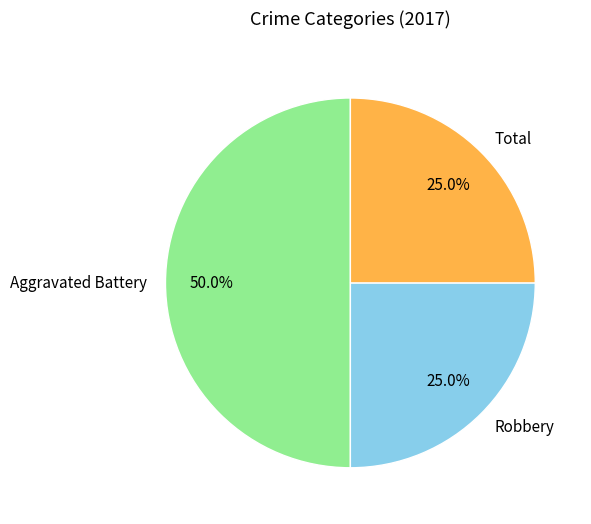

True or false: Aggravated Battery accounts for 50% of the total.

True